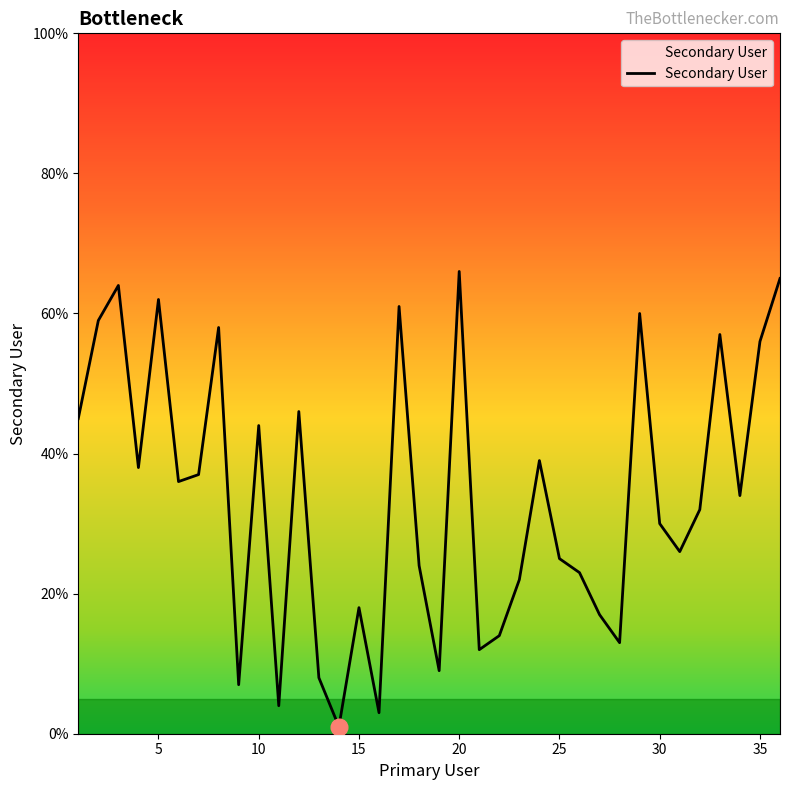

What is the maximum value shown in the chart?

66